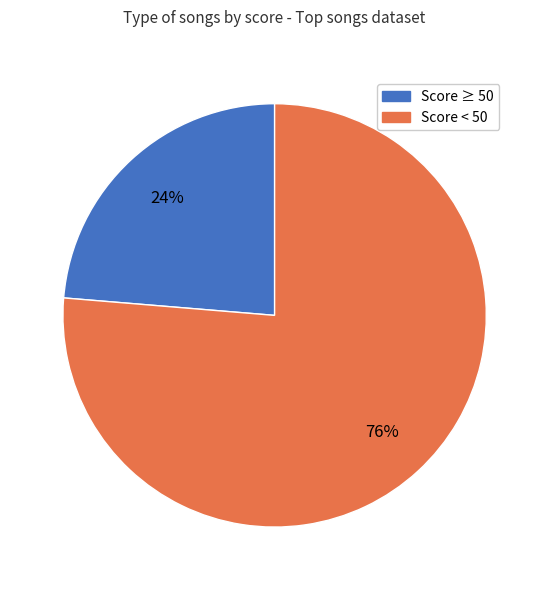

To the nearest percent, what is the average slice percentage?

50%